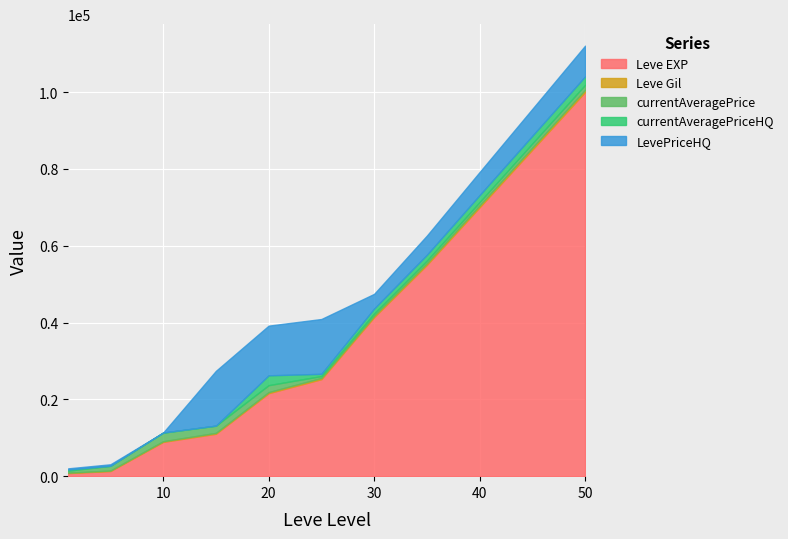

At which category is the sum across all series the highest?

50